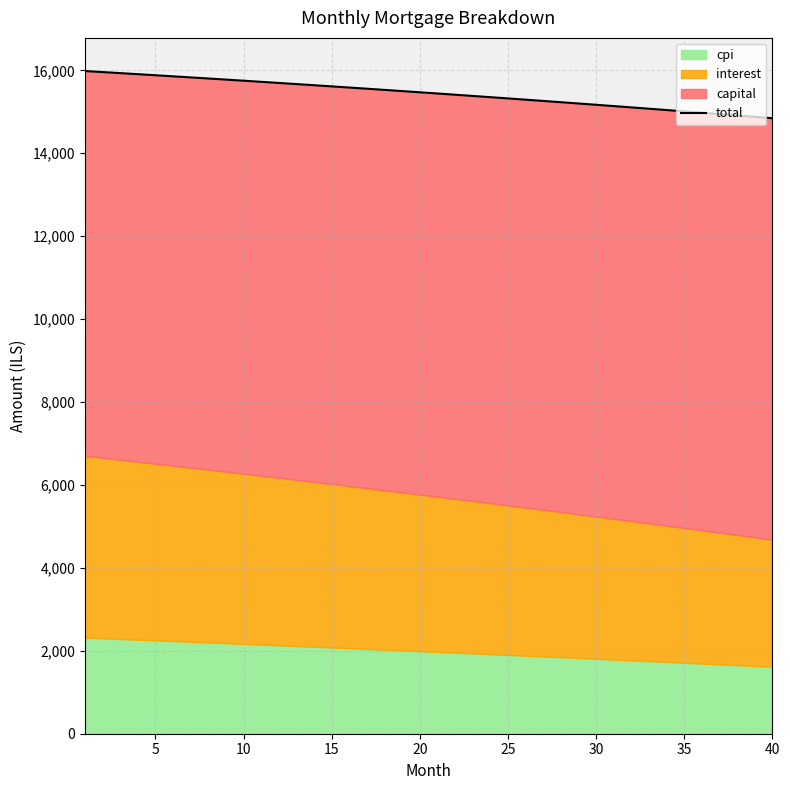

How many values are below 15470?

20